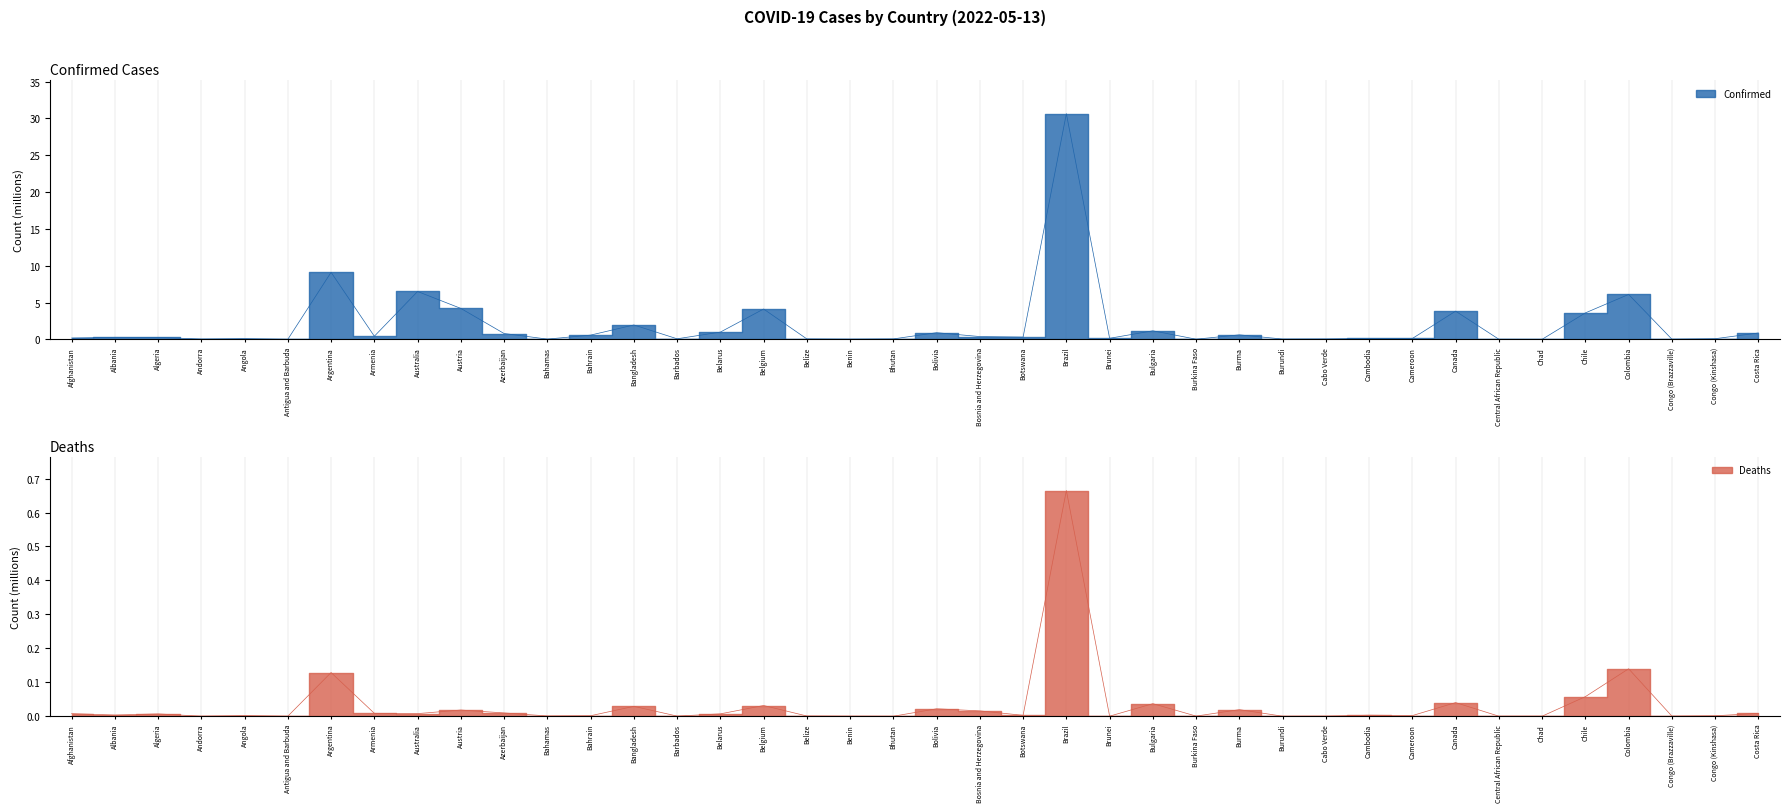

True or false: Confirmed and Deaths intersect in this chart.

False